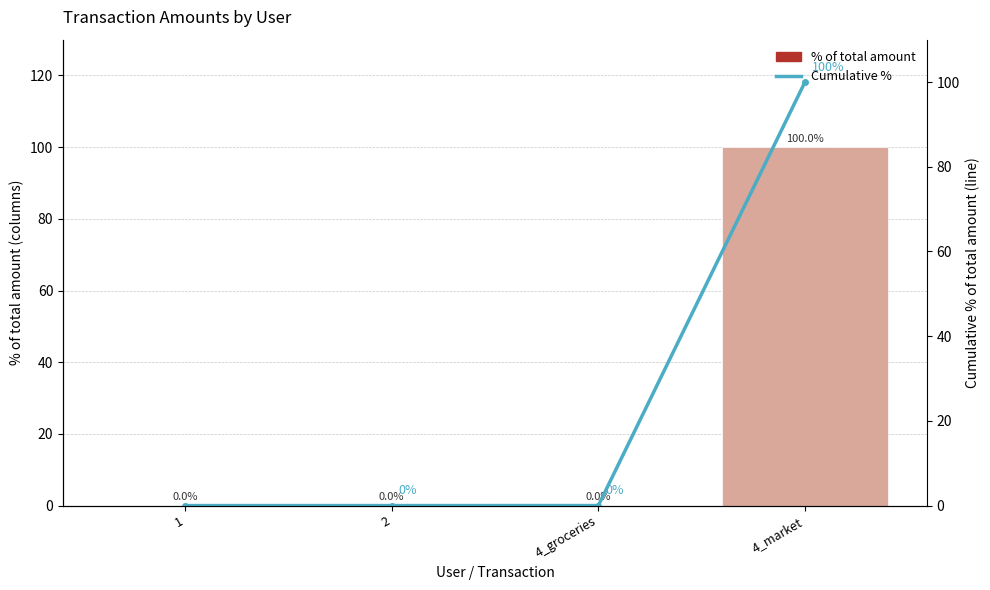

Which series changed the most between 4_groceries and 4_market?

Cumulative %